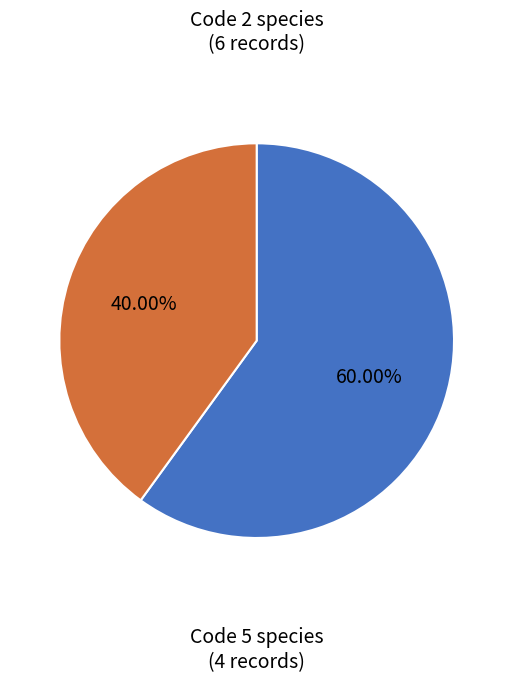

How many slices are in this pie chart?

2